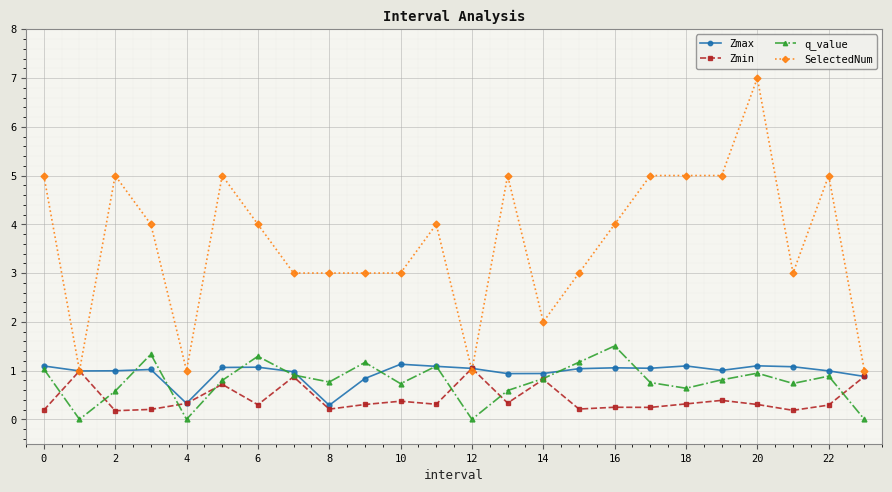

What are all the series names shown in the legend?

Zmax, Zmin, q_value, SelectedNum